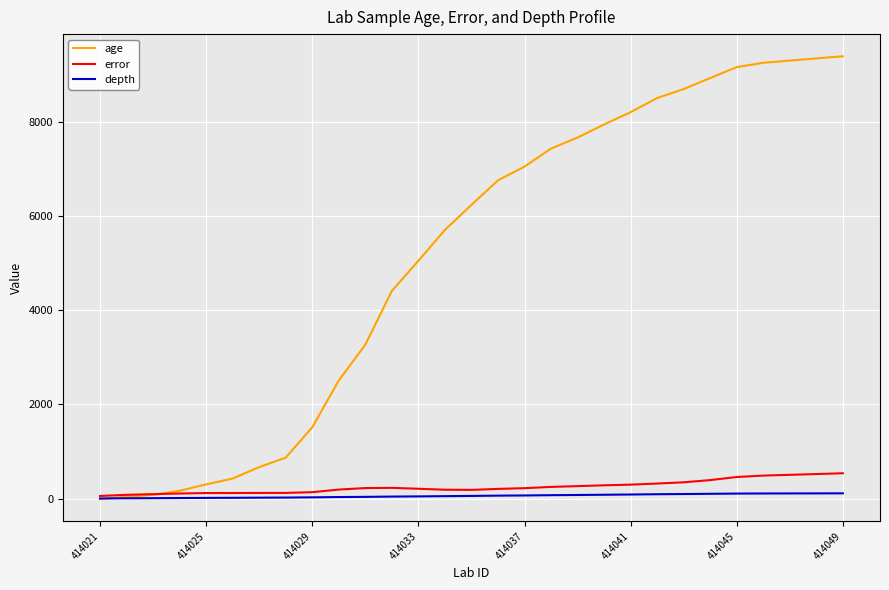

After their last crossing, which series has the higher values: age or depth?

age